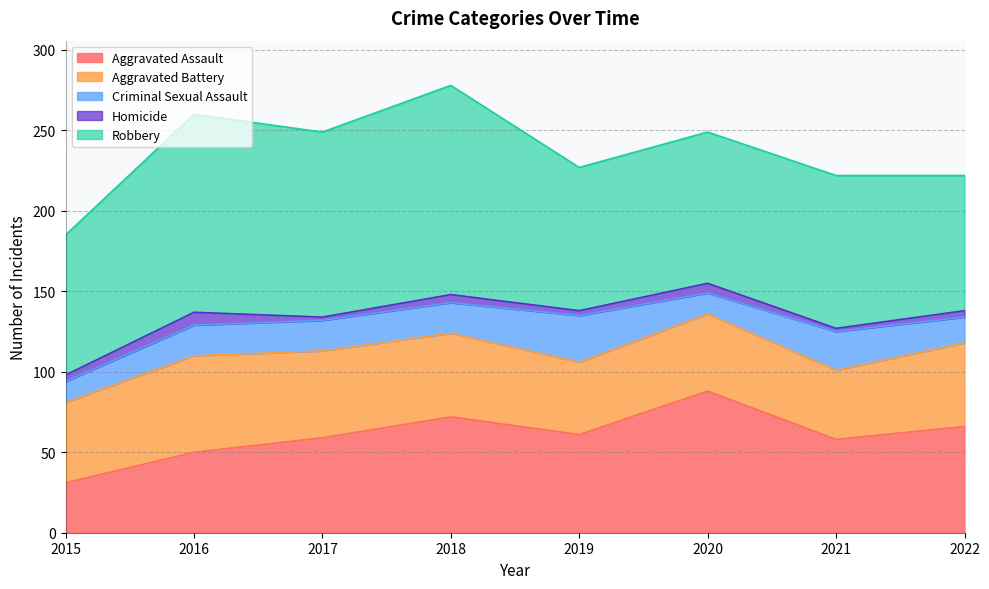

True or false: Aggravated Battery and Robbery intersect in this chart.

False